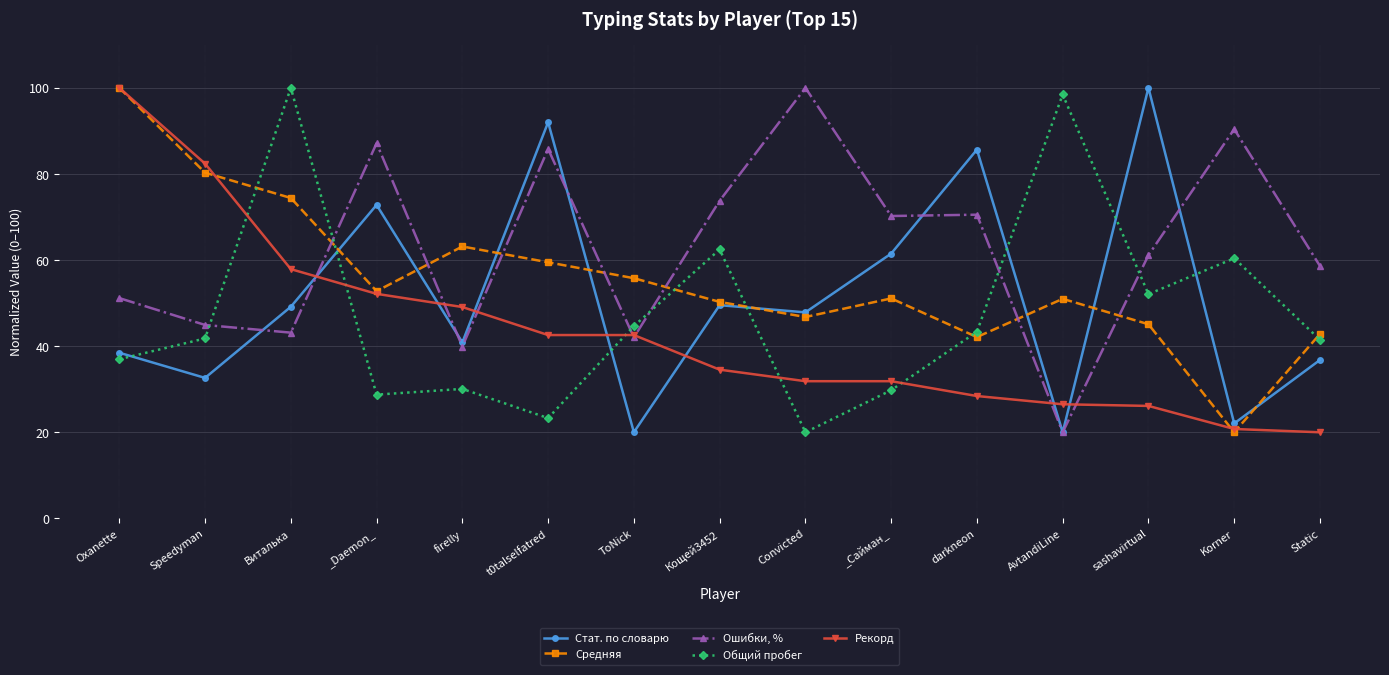

What is the label of the 13th point from the left?

sashavirtual